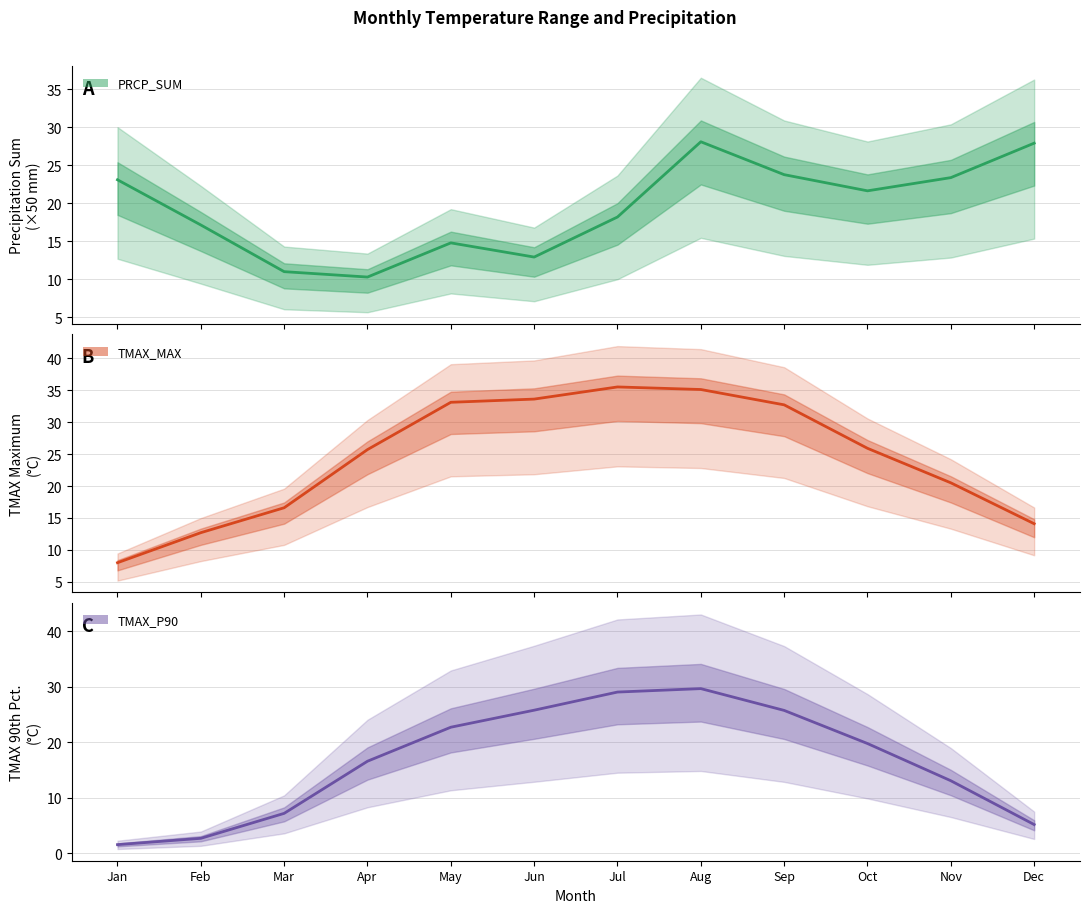

True or false: TMAX_P90 and PRCP_SUM intersect in this chart.

True